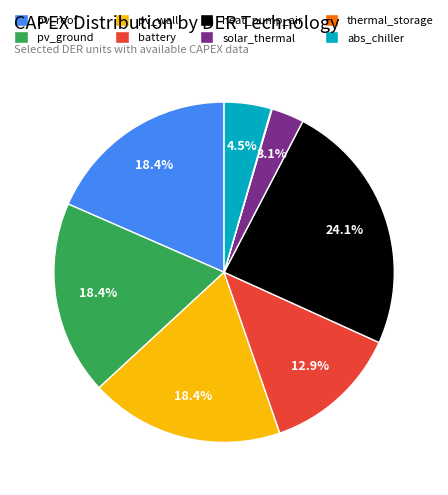

Which has a higher value, battery or pv_ground?

pv_ground